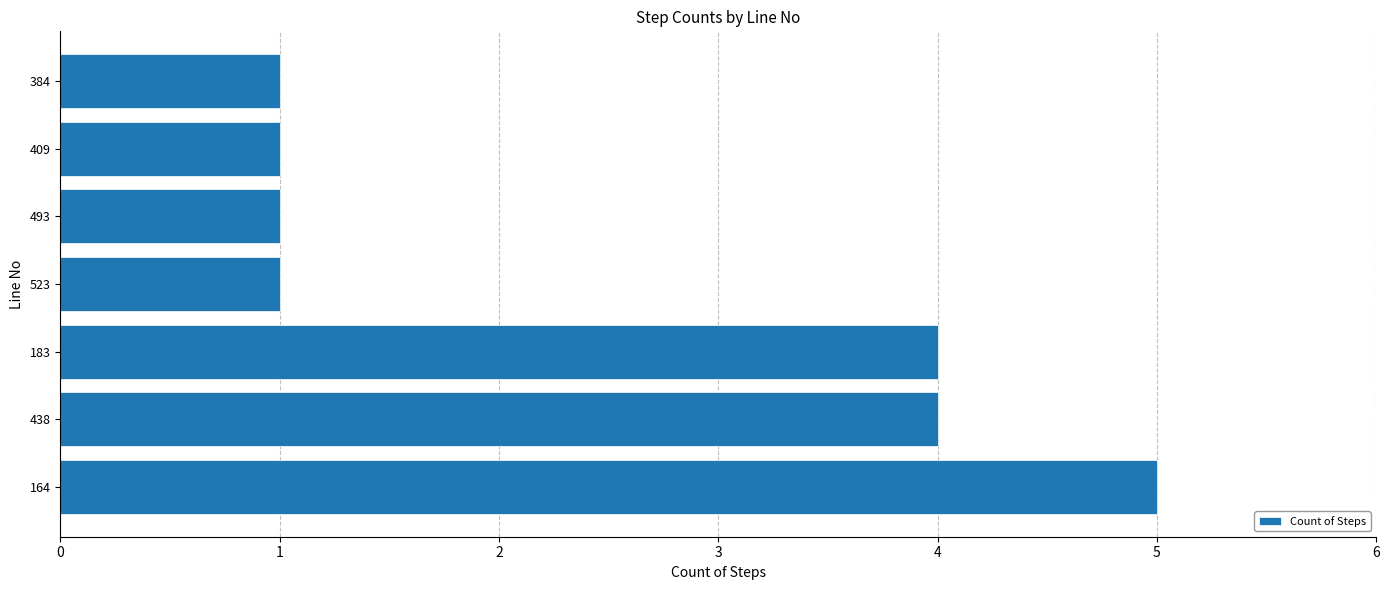

How many values are between 1 and 4?

6